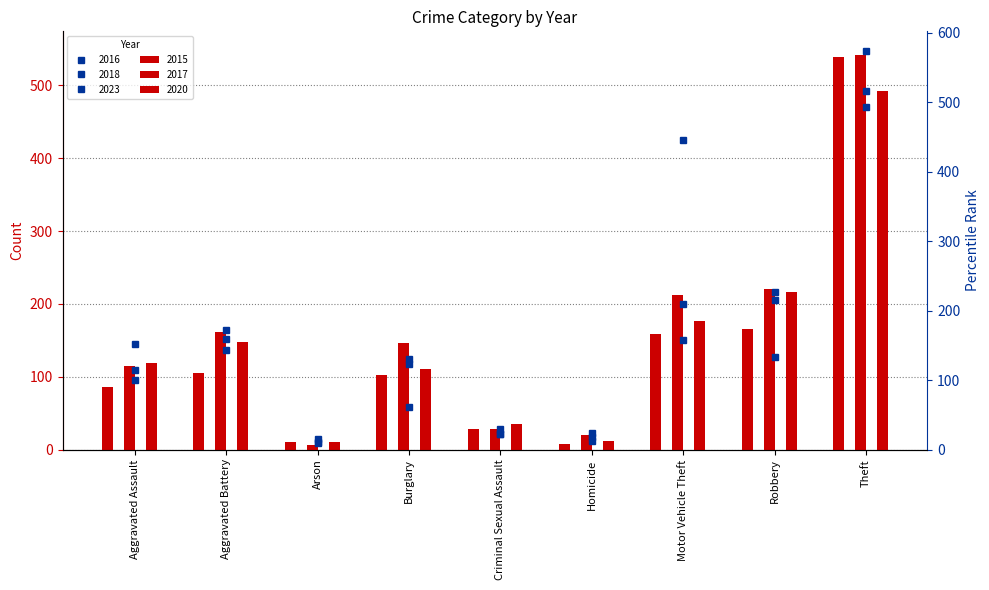

Between Aggravated Battery and Theft, which series saw the biggest shift?

2015